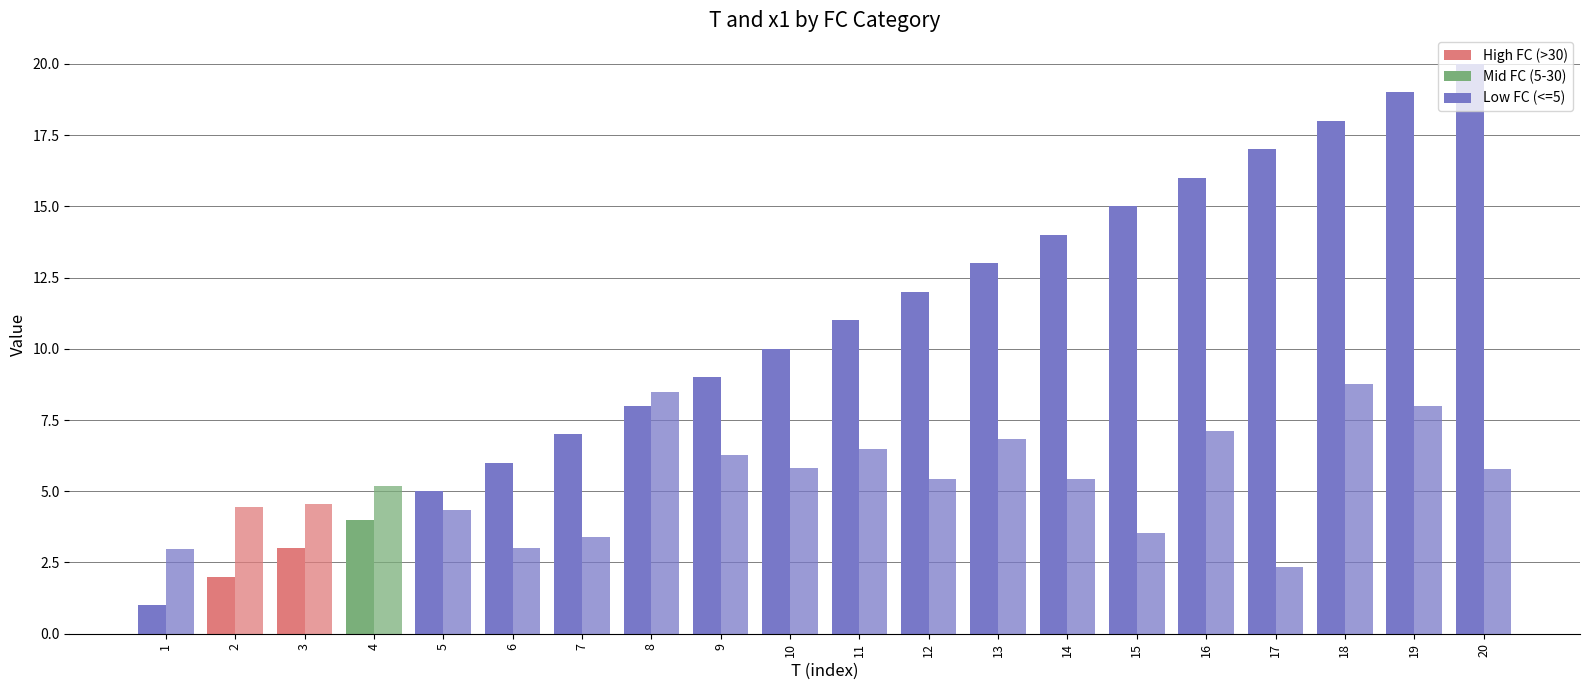

What is the total value across all series at 7?

10.4